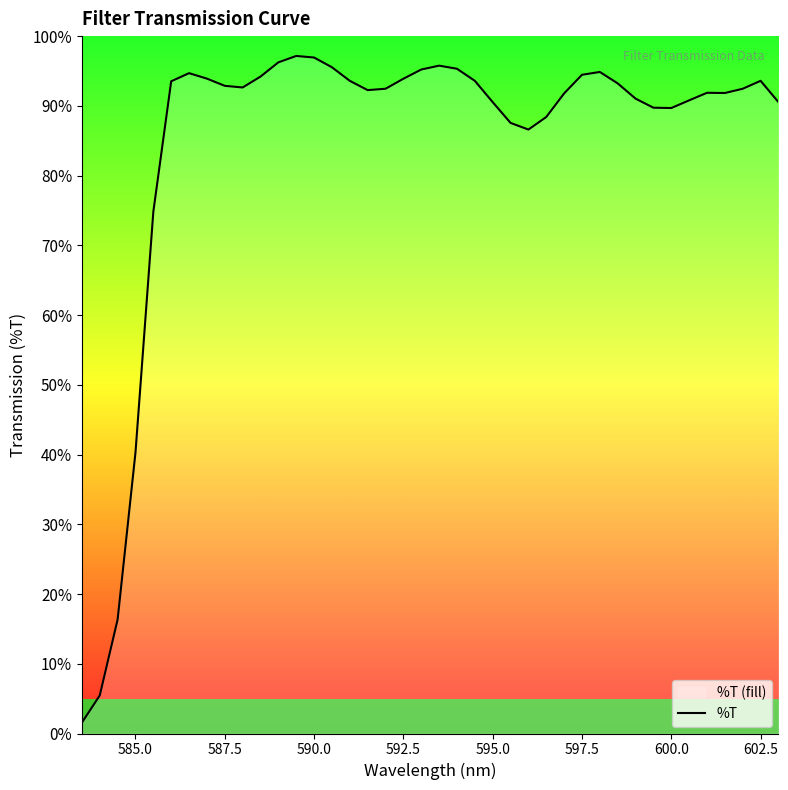

At which label is the value closest to 49?

585.0